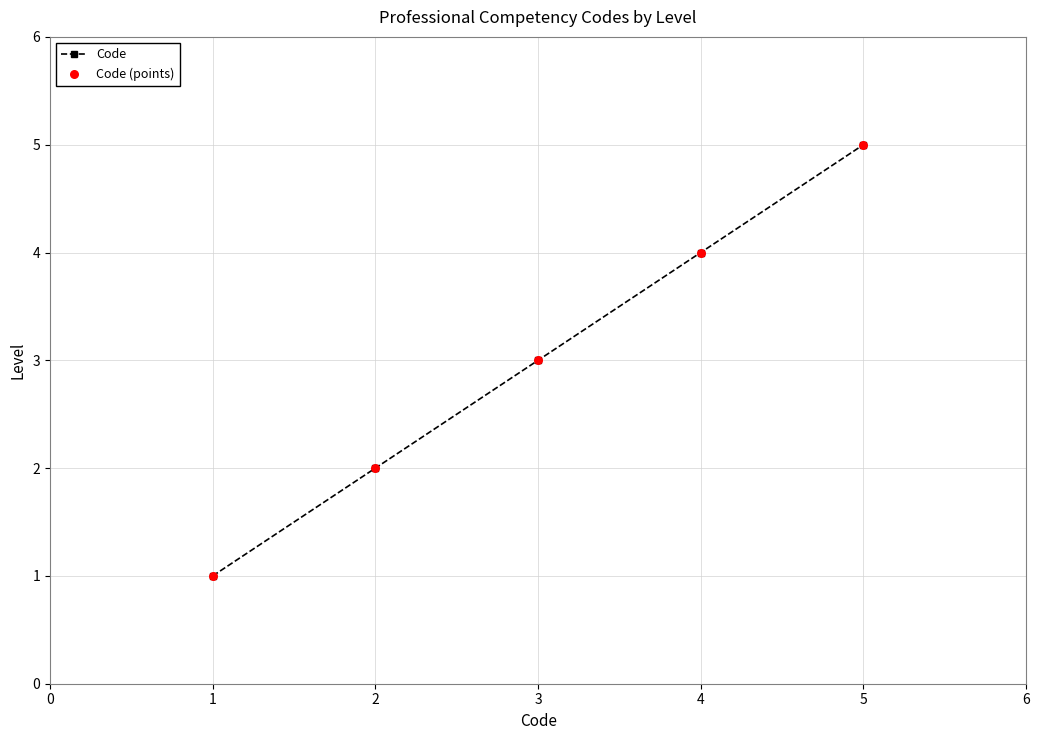

What is the sum of all values?

15